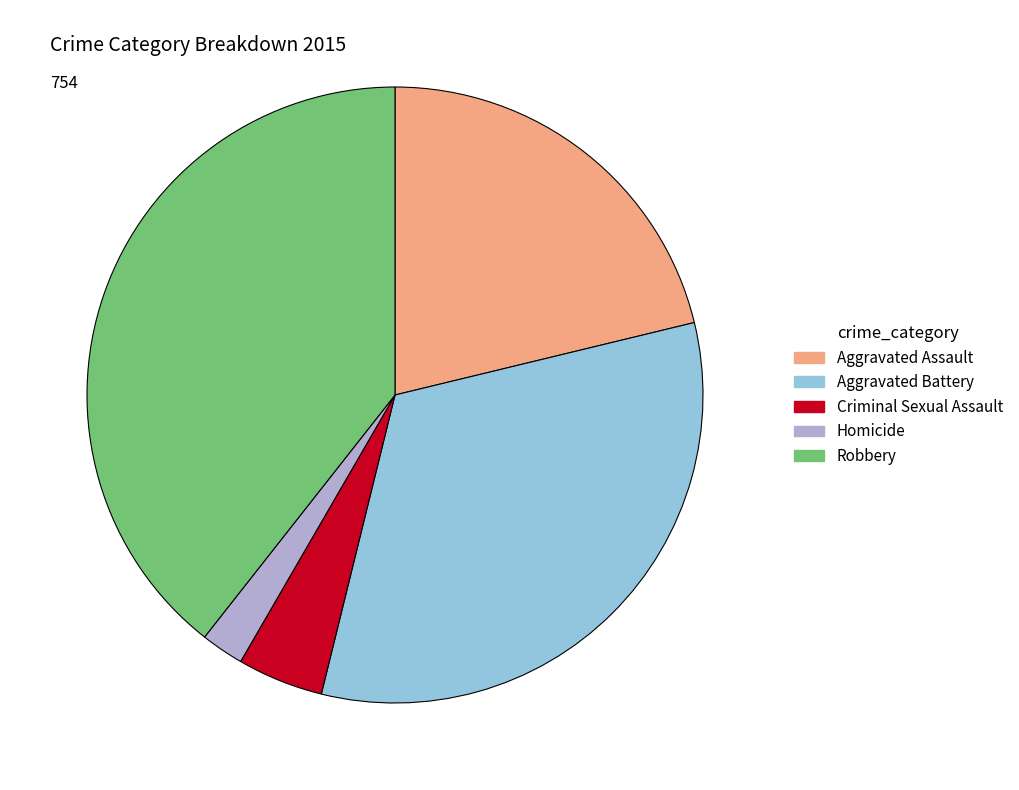

Which slice is the largest?

Robbery